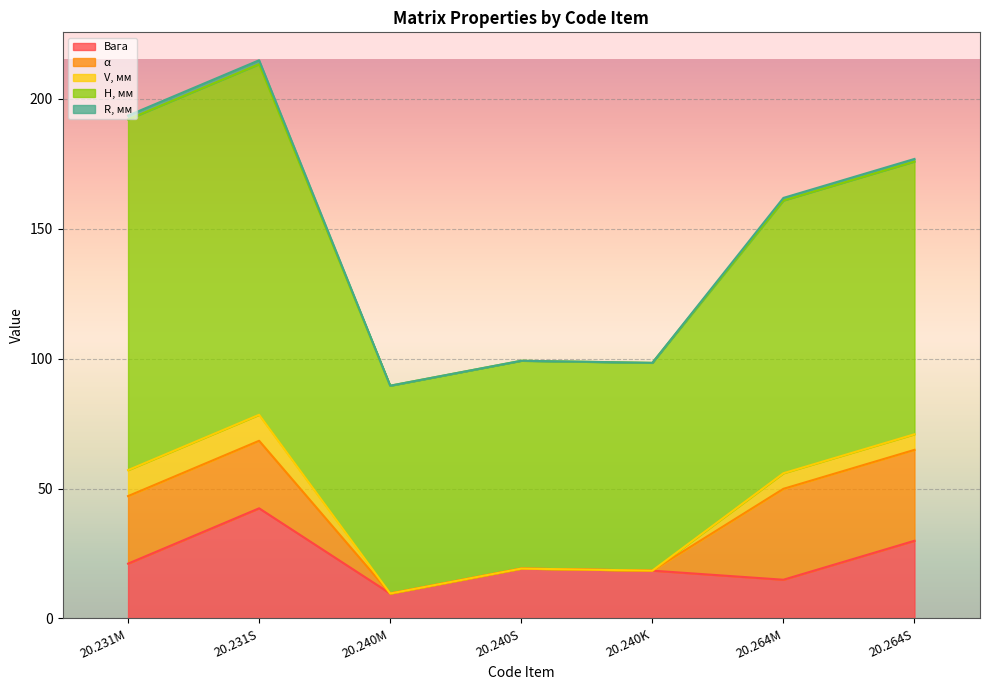

True or false: V, мм and R, мм intersect in this chart.

False